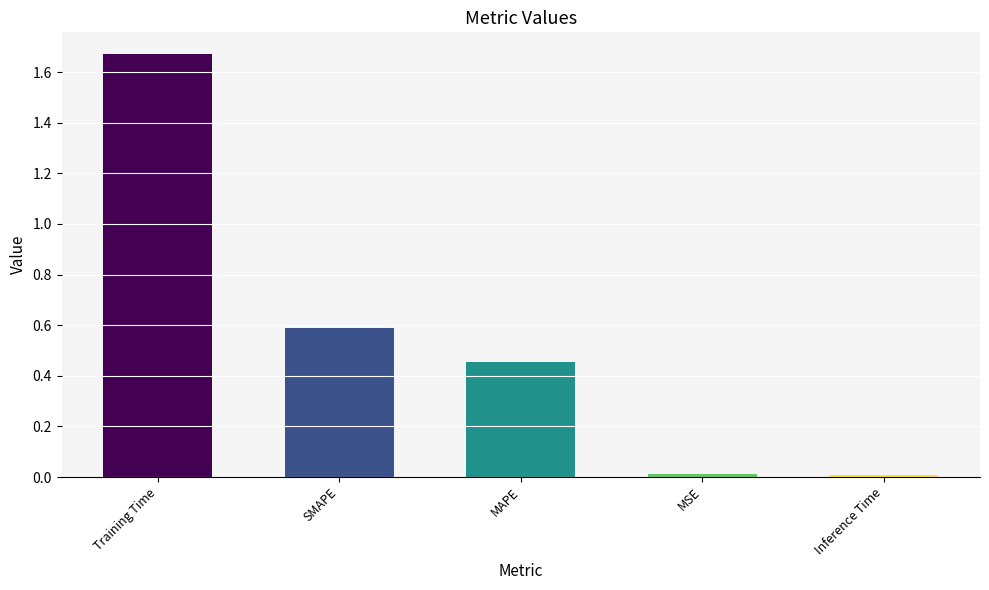

What is the label of the 3rd bar from the left?

MAPE